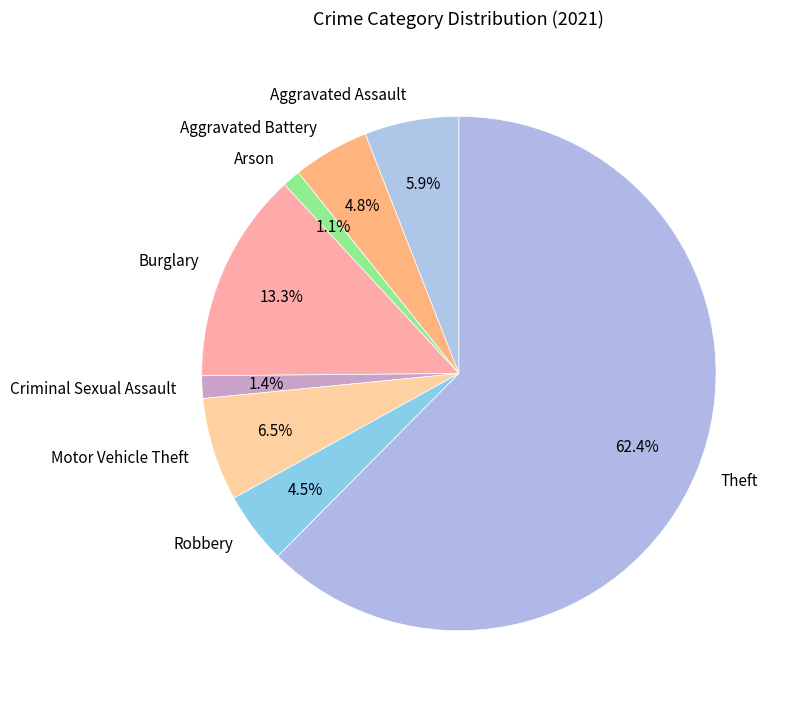

Which slice is the largest?

Theft